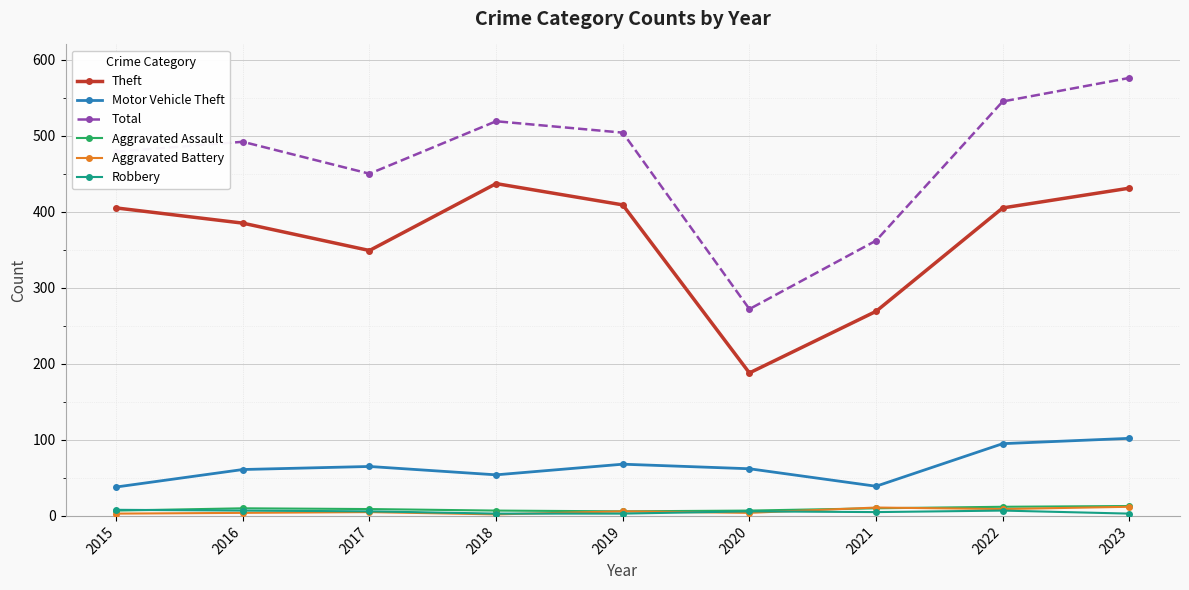

What is the total value across all series at 2022?

1073